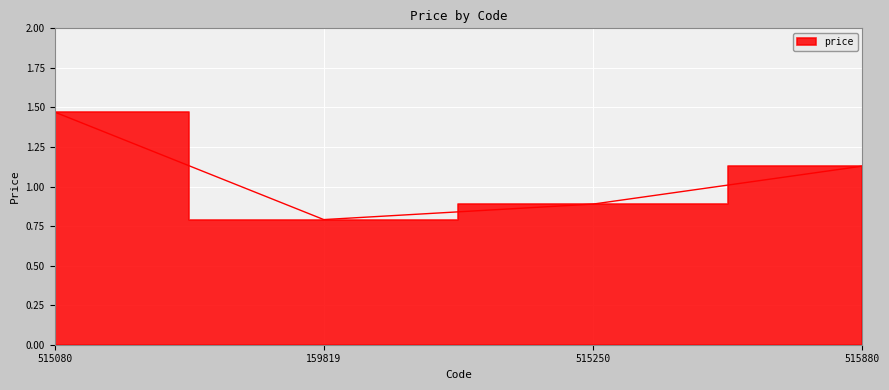

What is the label of the 1st point from the left?

515080